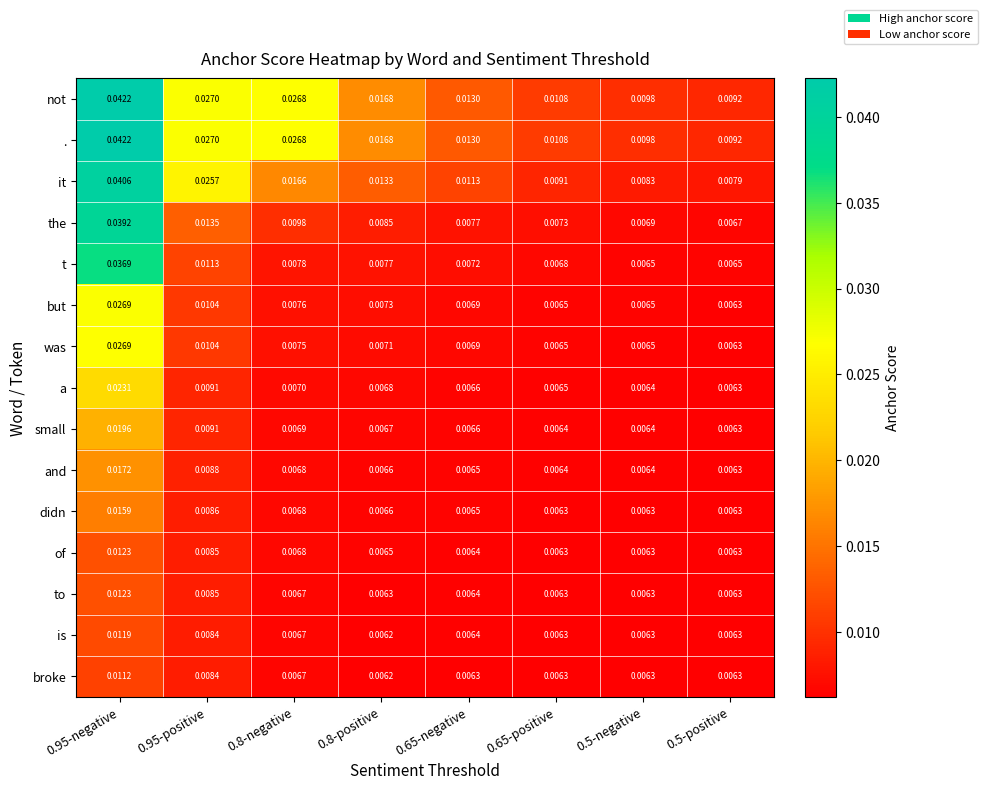

How many series are shown in this chart?

15